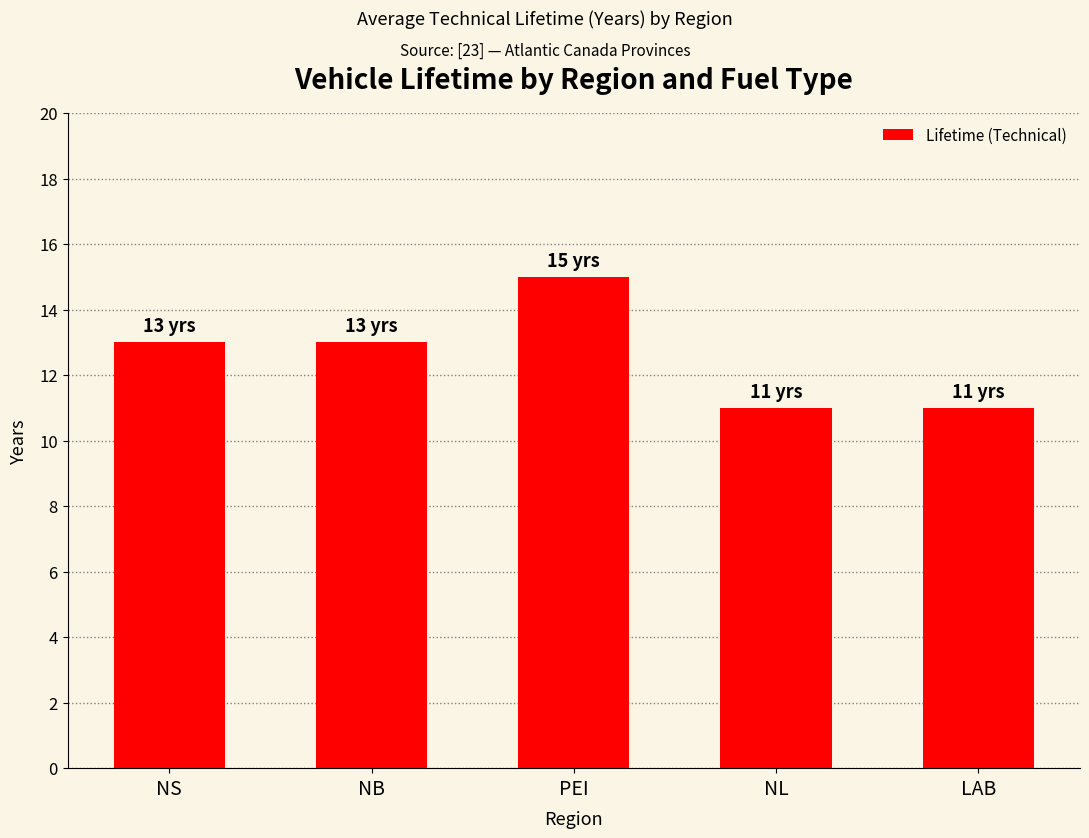

What is the approximate value at NB?

13